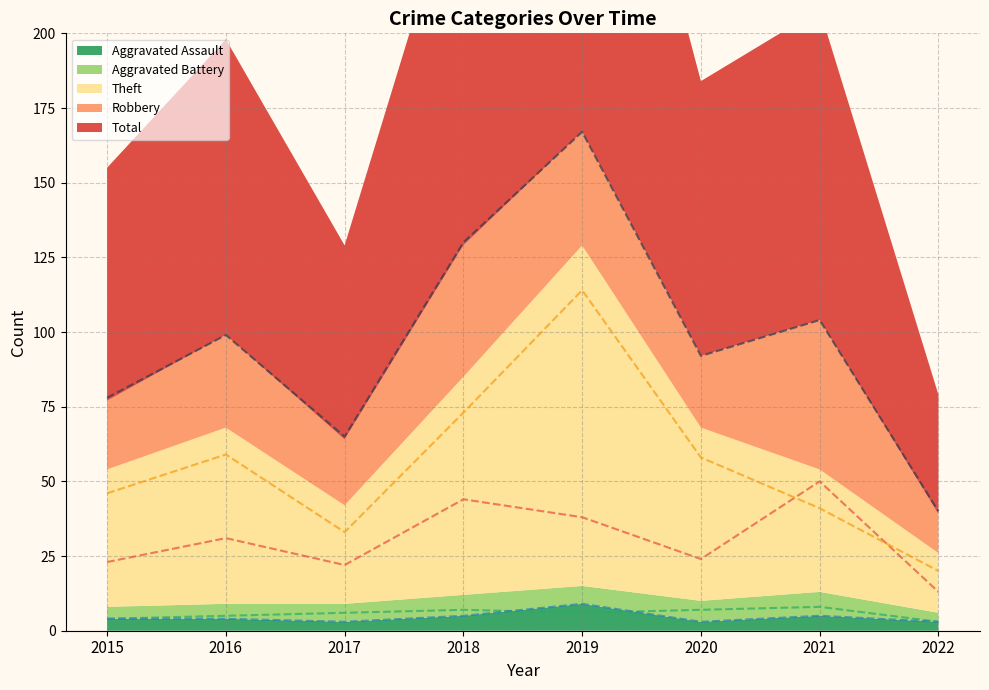

Reading left to right, list all the values displayed in this chart.

Robbery: 23	31	22	44	38	24	50	13
Theft: 46	59	33	73	114	58	41	20
Aggravated Battery: 4	5	6	7	6	7	8	3
Aggravated Assault: 4	4	3	5	9	3	5	3
Total: 78	99	65	130	167	92	104	40